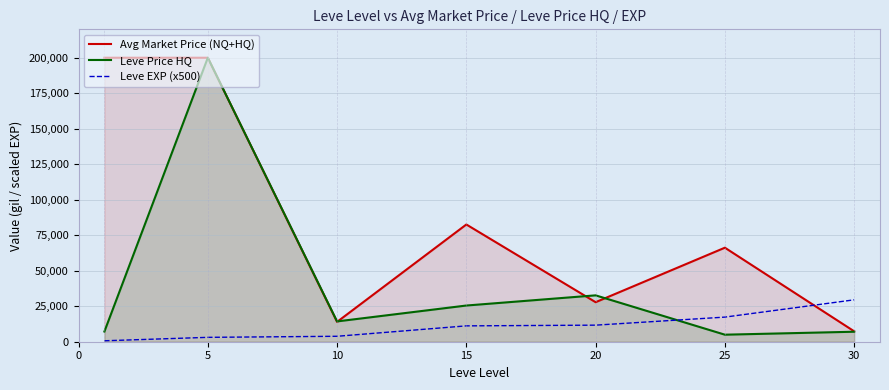

Reading right to left, extract all data points from this chart.

Avg Market Price (NQ+HQ): 7346.0	66215.5	27837.3	82559.2	13969.8	200000.0	200000.0
Leve Price HQ: 7036.8	4954.2	32661.8	25489.0	14303.3	200000.0	7166.0
Leve EXP (x500): 29500.0	17333.3	11666.7	11166.7	3833.3	3083.3	666.7